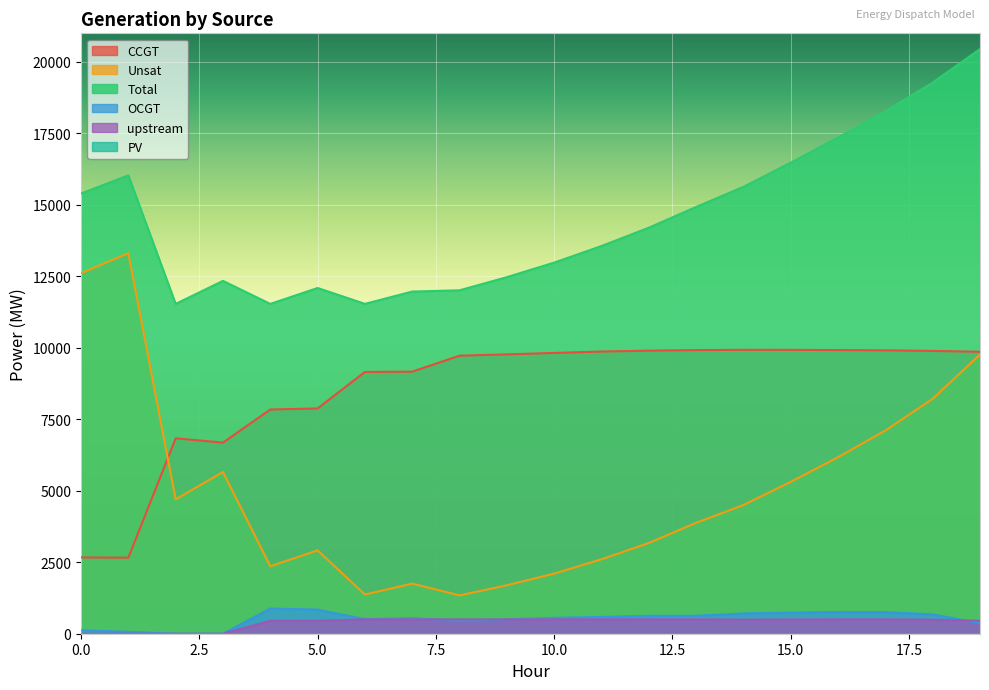

At how many categories does at least one series exceed 16471?

5